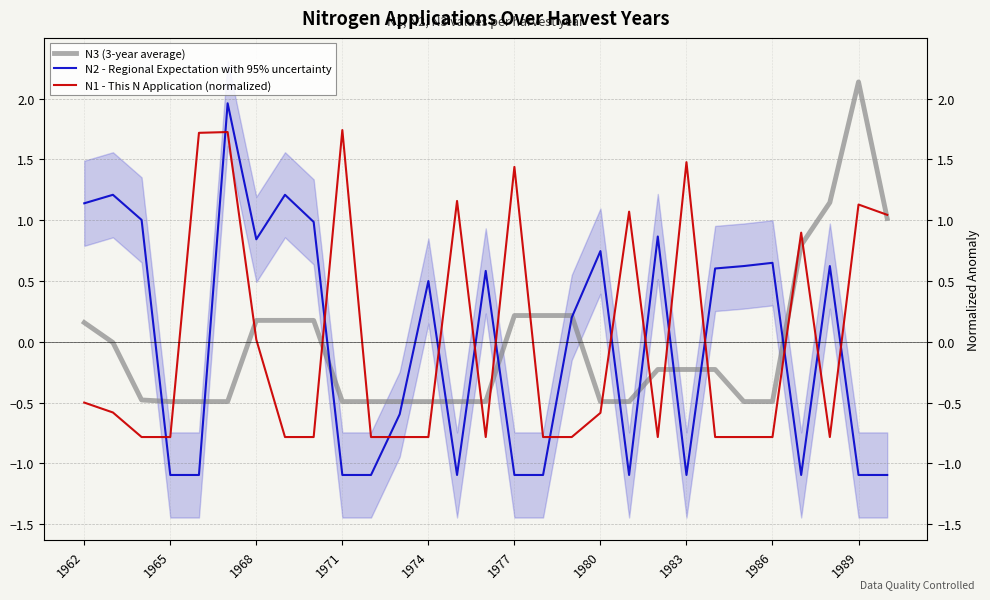

How many values in the N2 - Regional Expectation with 95% uncertainty series exceed 0?

16